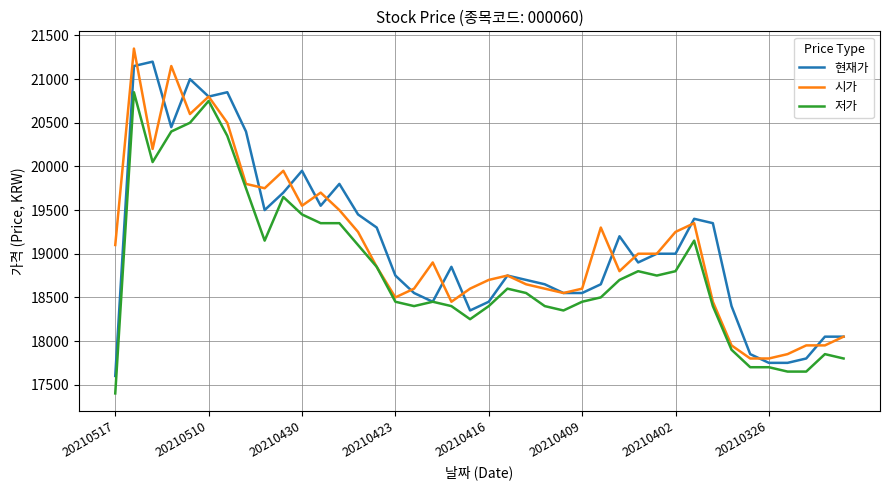

What is the maximum value for 저가?

20850